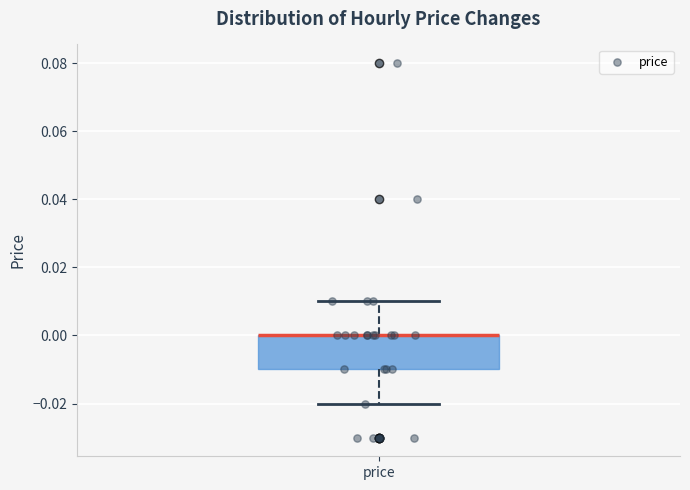

Read this box plot against the y-axis: the position of the median line, the range covered by the box, and the ends of both whiskers. The values are not printed on the chart, so give them approximately, as read against the axis.

median 0.00 (drawn on the box's upper edge), box -0.01 to 0.00, whiskers -0.02 to 0.01